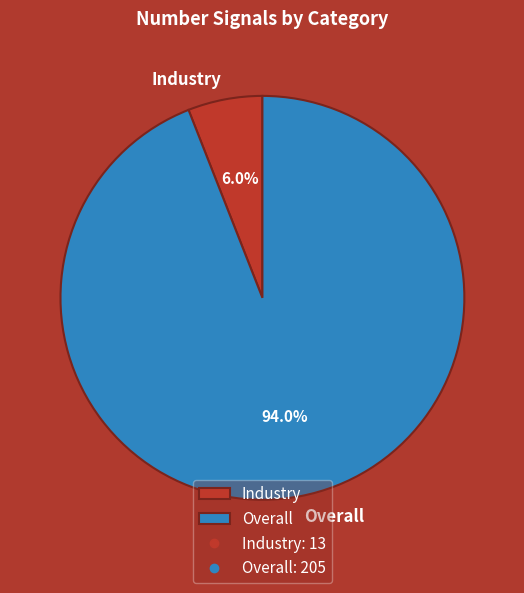

To the nearest percent, what is the average slice percentage?

50%